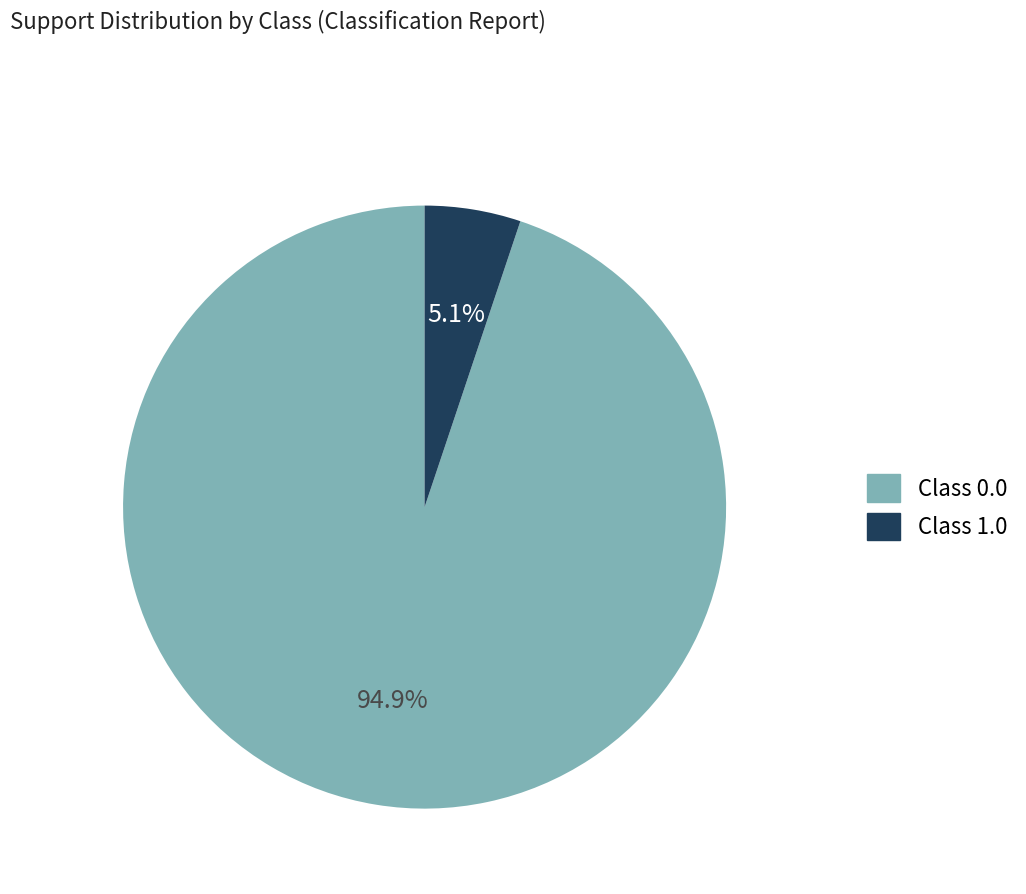

Does any single category account for the majority?

Yes